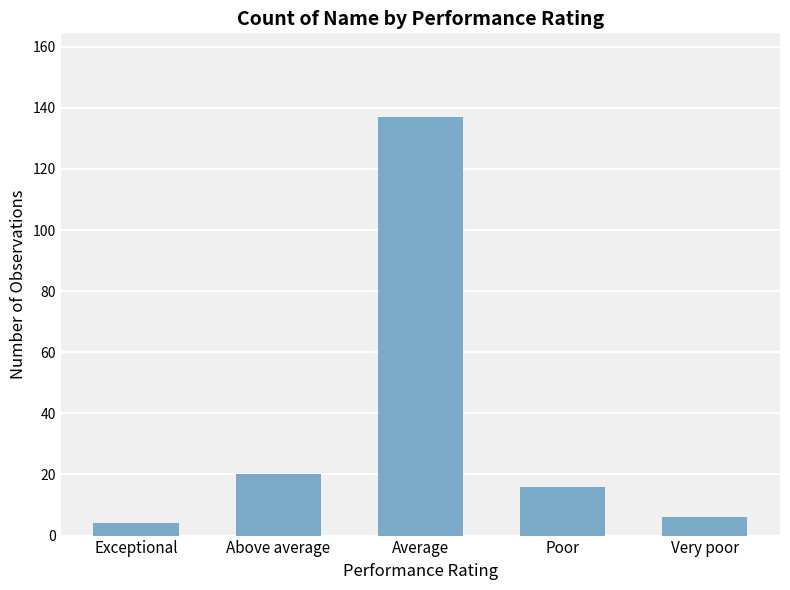

Which category has the lowest value across all series?

Exceptional